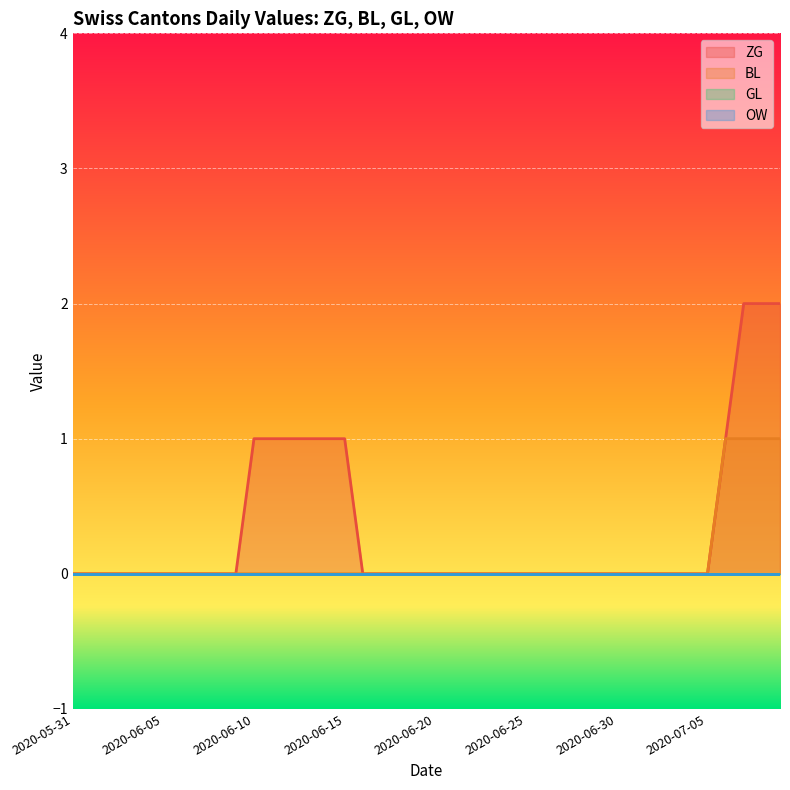

What is the maximum value shown in the chart?

2